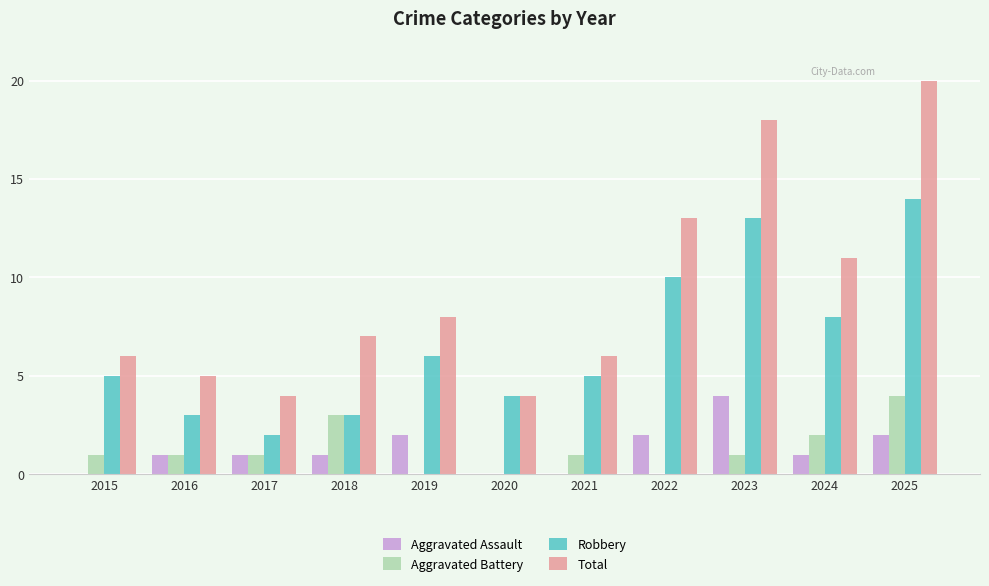

Between 2024 and 2025, which series saw the biggest shift?

Total